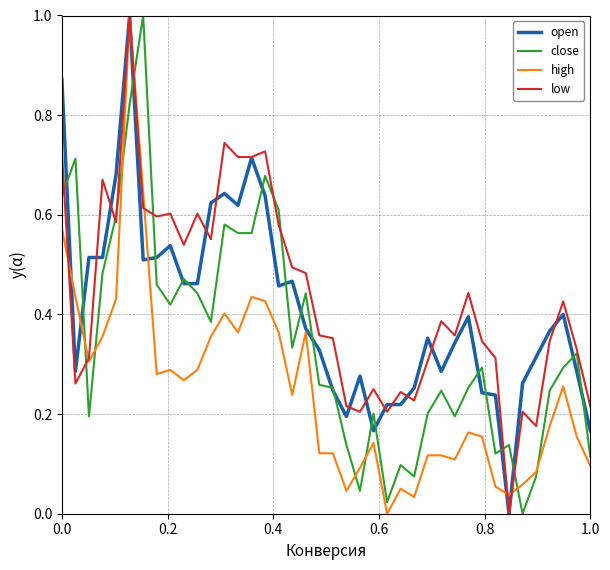

How many positive values does the open series have?

39